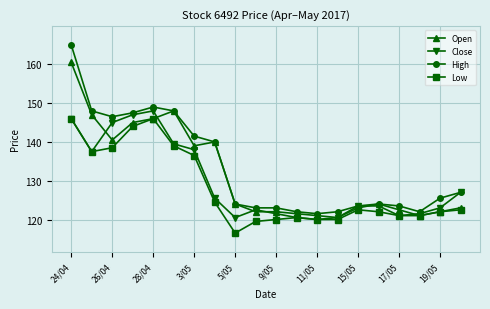

What is the value of the Open point at the 4th from the left?

145.0